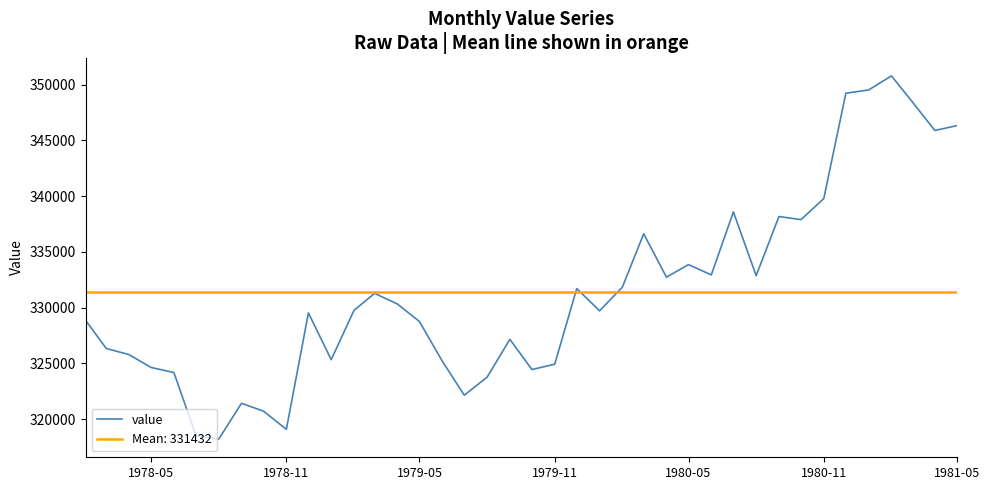

The value of value at 1978-11 is 438154. True or false?

False